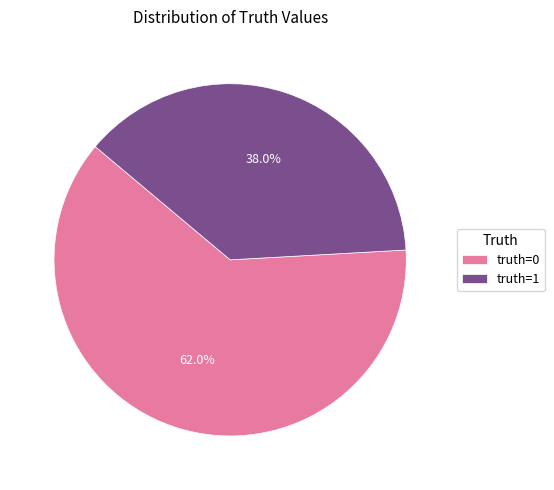

How many slices are in this pie chart?

2